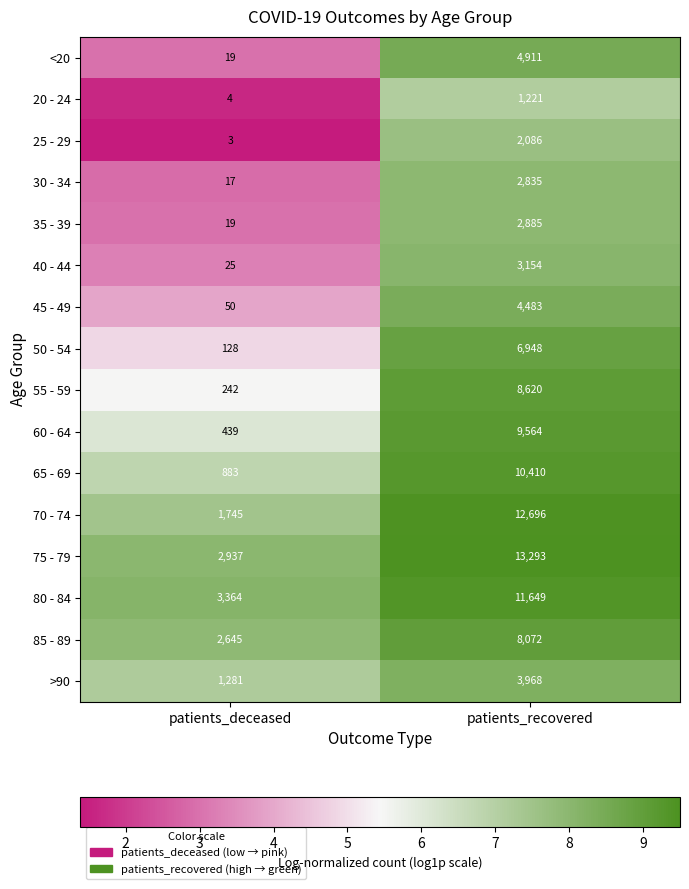

Between patients_deceased and patients_recovered, which series saw the biggest shift?

70 - 74